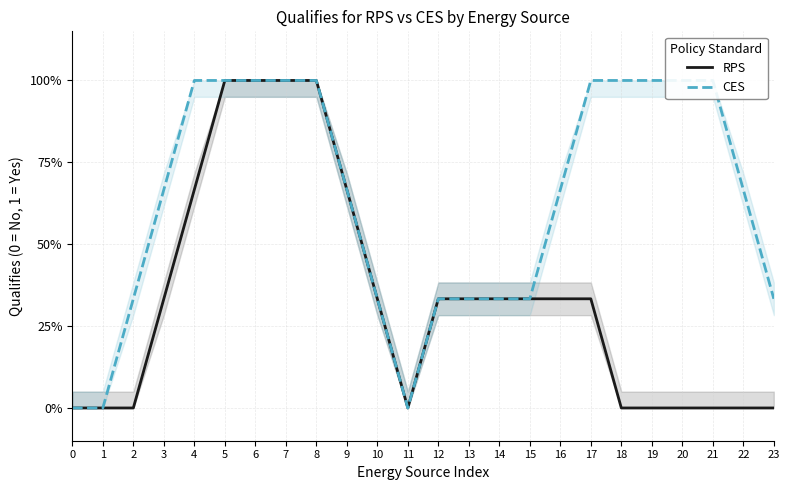

Reading right to left, what are all the values shown in this chart?

RPS: 0.0	0.0	0.0	0.0	0.0	0.0	0.3	0.3	0.3	0.3	0.3	0.3	0.0	0.3	0.7	1.0	1.0	1.0	1.0	0.7	0.3	0.0	0.0	0.0
CES: 0.3	0.7	1.0	1.0	1.0	1.0	1.0	0.7	0.3	0.3	0.3	0.3	0.0	0.3	0.7	1.0	1.0	1.0	1.0	1.0	0.7	0.3	0.0	0.0